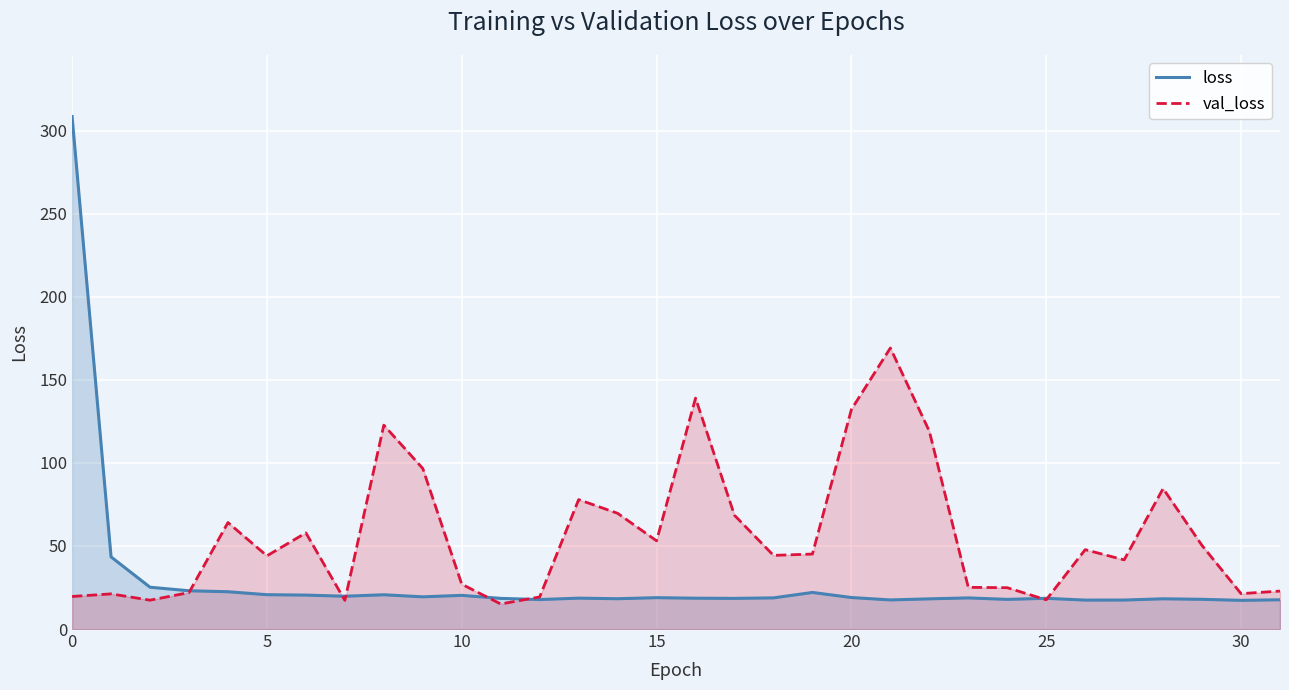

Which category has the lowest value across all series?

11